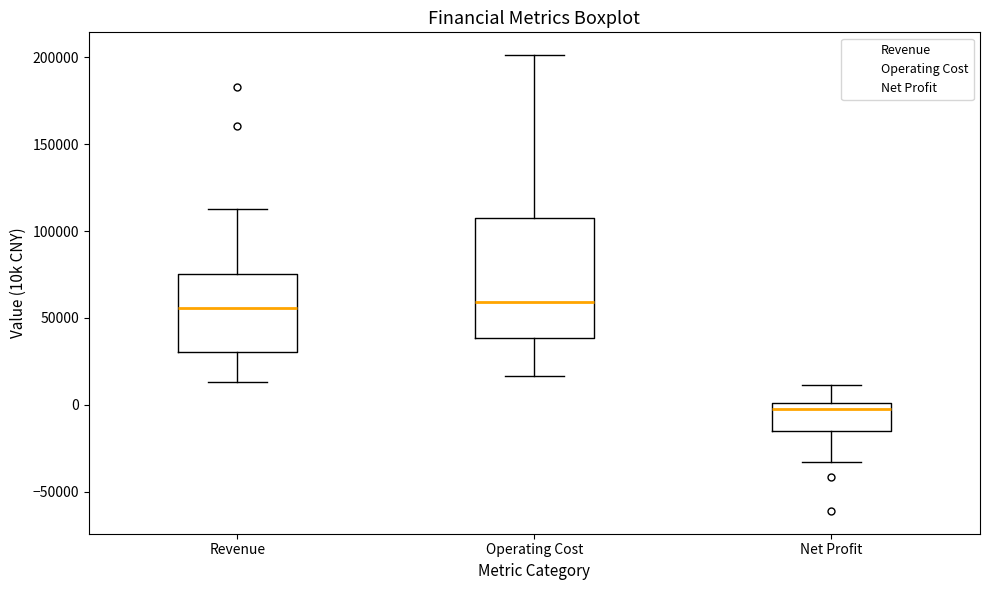

Where does the median line of the box for Operating Cost sit on the y-axis? The values are not printed on the chart, so give them approximately, as read against the axis.

60000